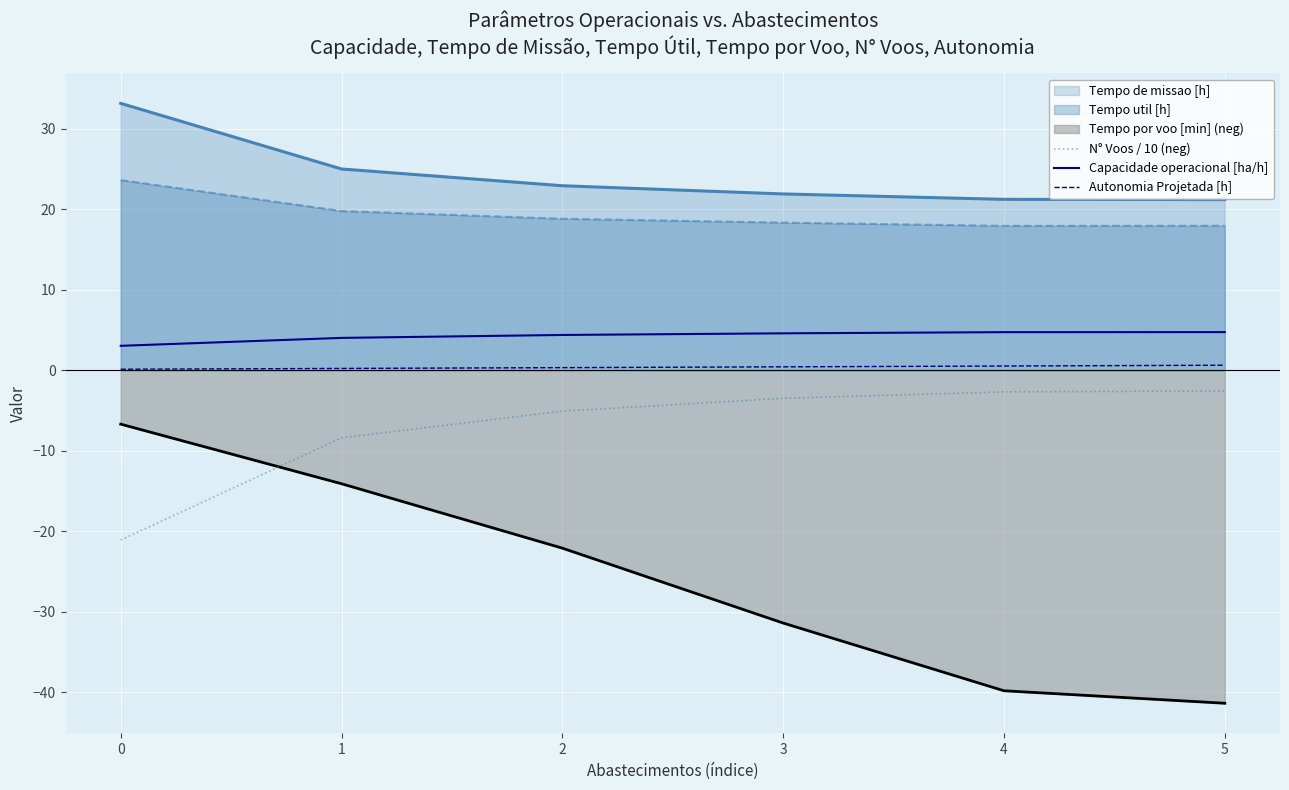

True or false: Capacidade operacional [ha/h] and N° Voos / 10 (neg) cross at least once.

False